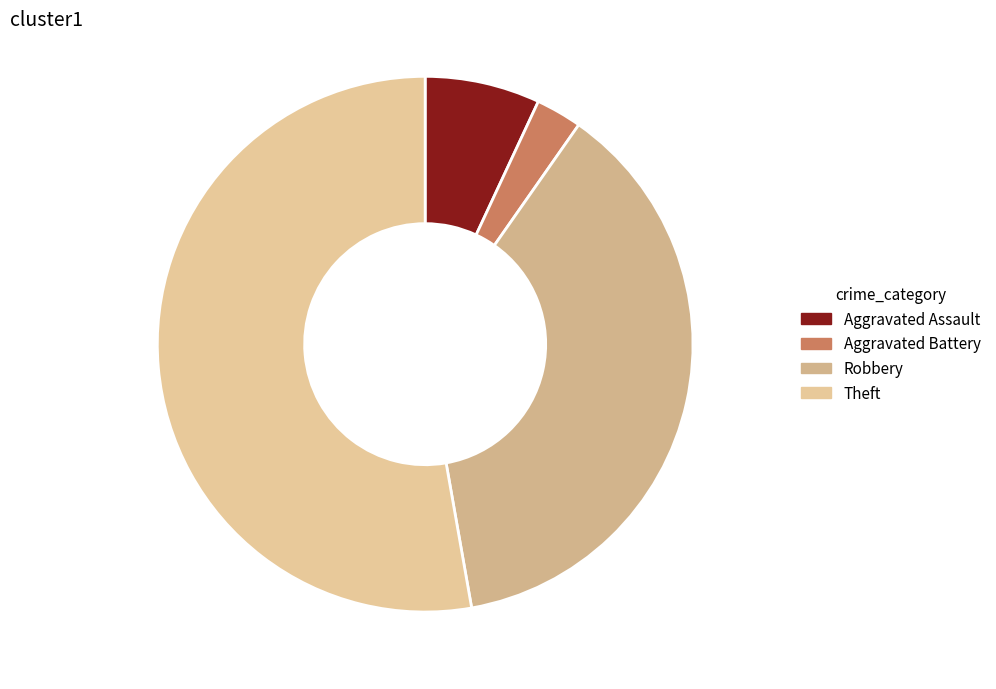

Is there any slice that represents more than half of the pie?

Yes